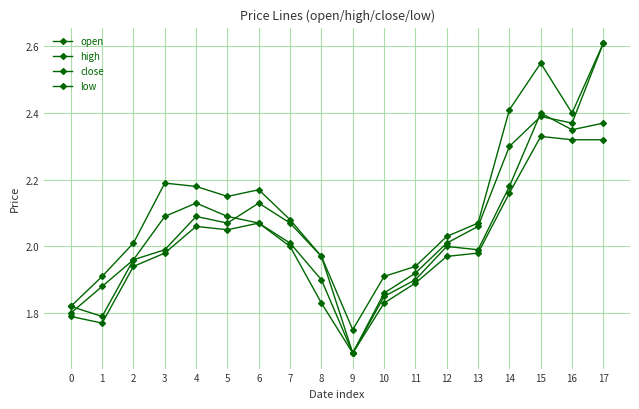

In open, how many points are higher than both neighbors (excluding endpoints)?

4